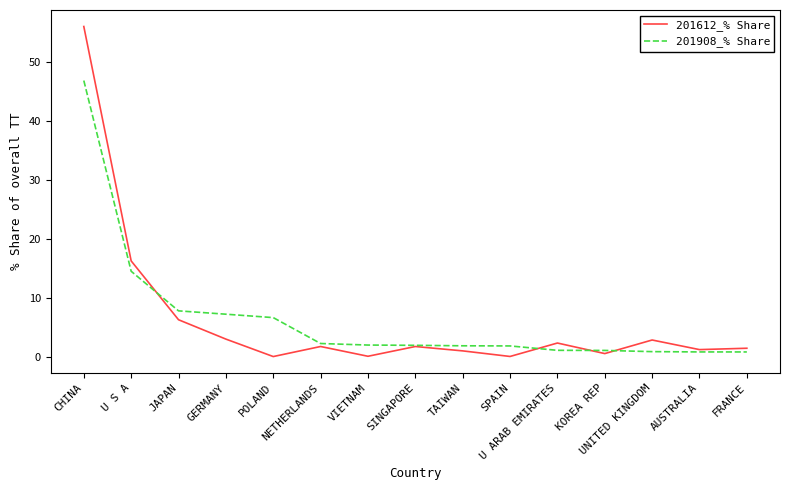

What is the difference between the second highest and second lowest values in the 201612_% Share series?

16.2